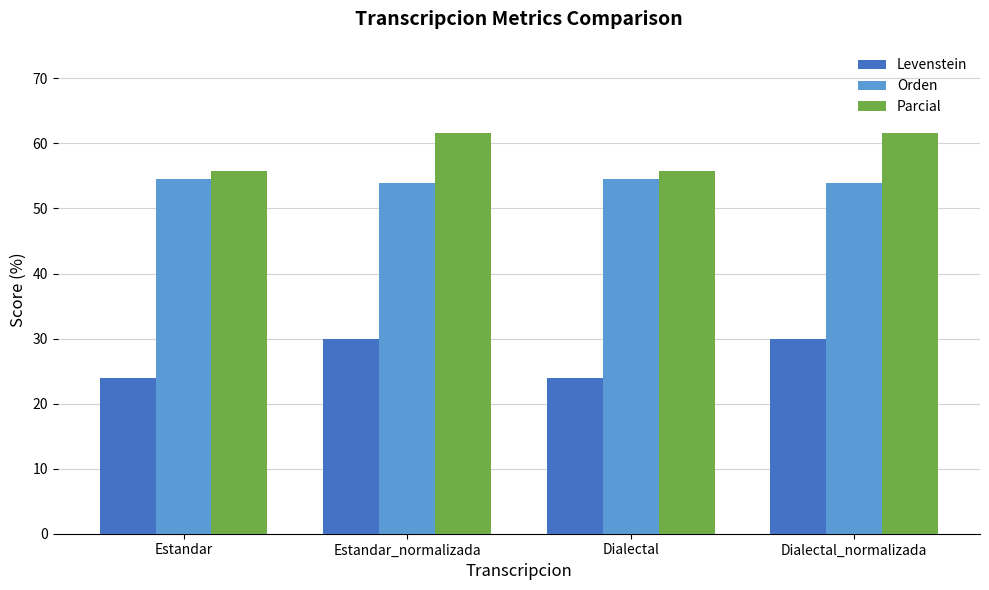

What is the lowest value of the Levenstein series?

23.9